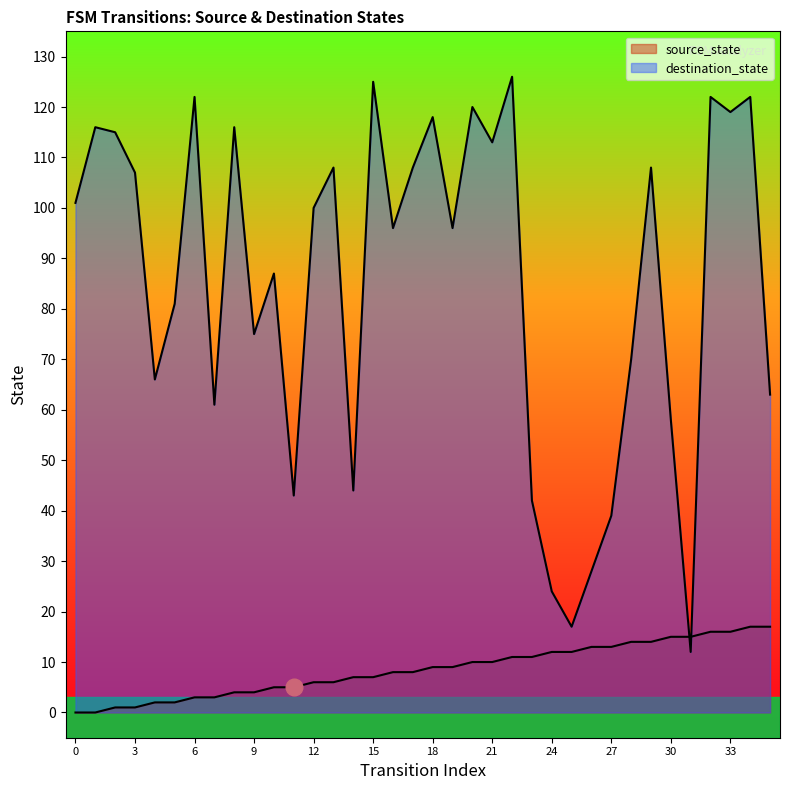

What is the maximum value shown in the chart?

126